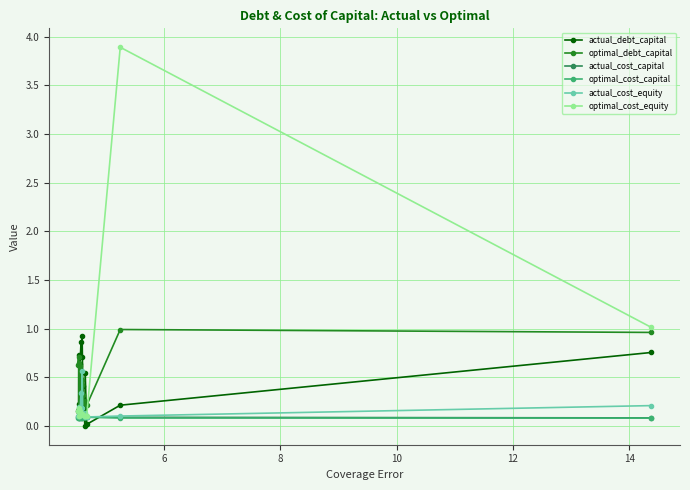

What is the greatest value displayed?

3.9